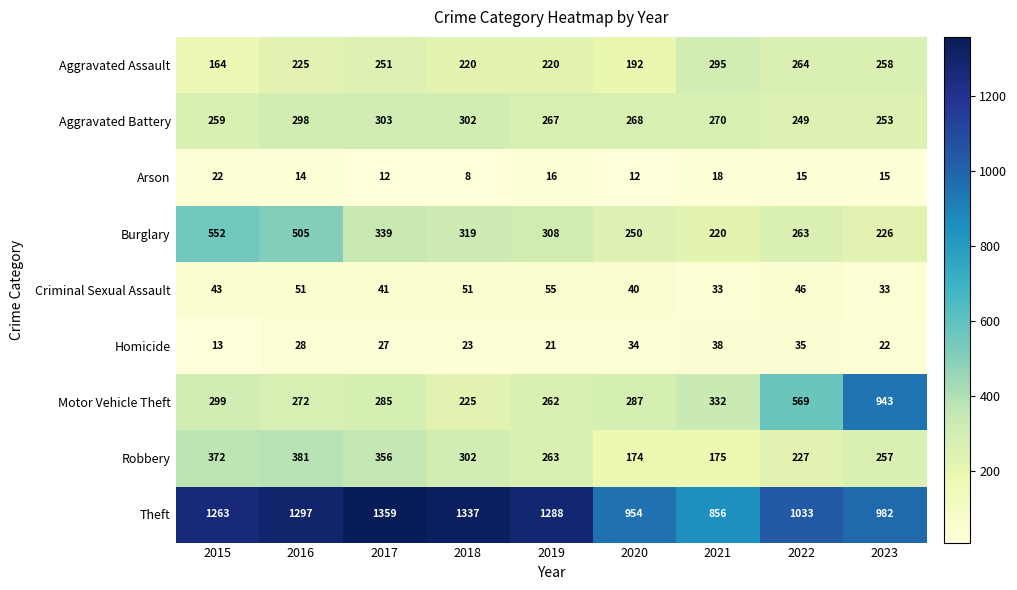

At which label is Robbery closest to 277?

2019